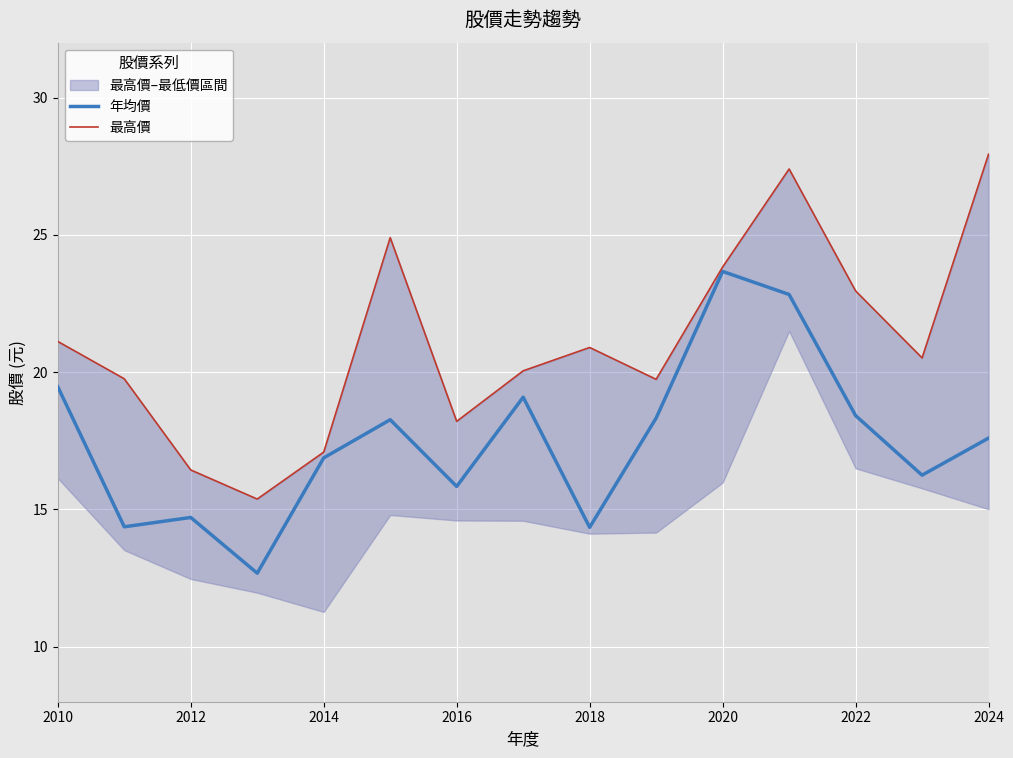

What is the highest value of the 年均價 series?

23.7